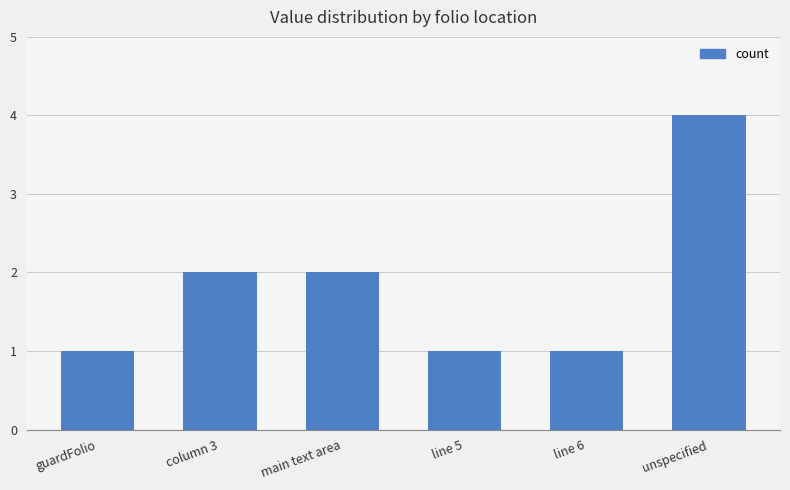

Is it true that the value at main text area is 2?

True